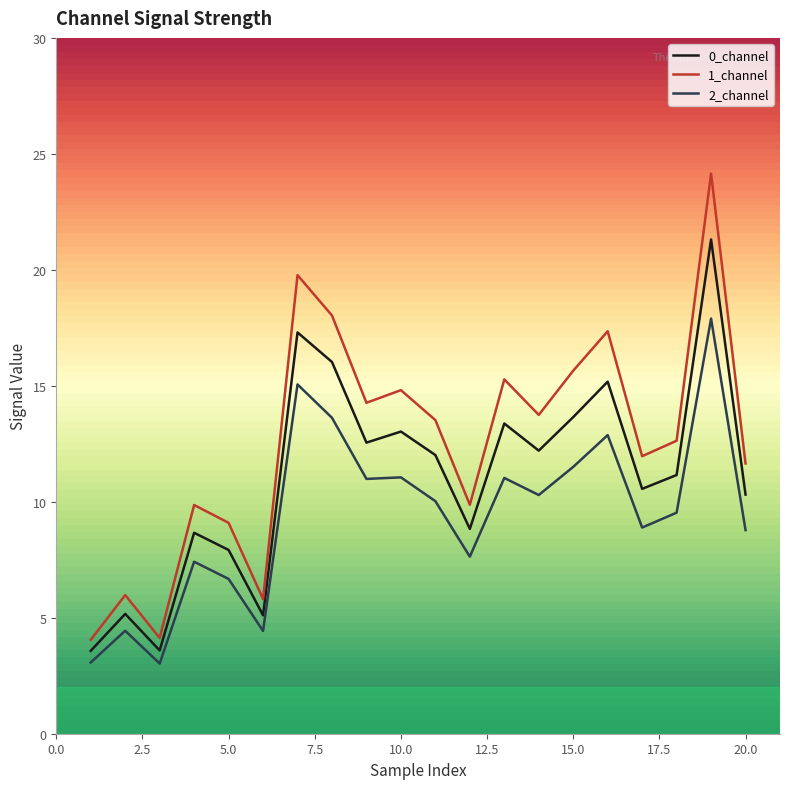

List the series in order of their overall mean, highest first.

1_channel, 0_channel, 2_channel